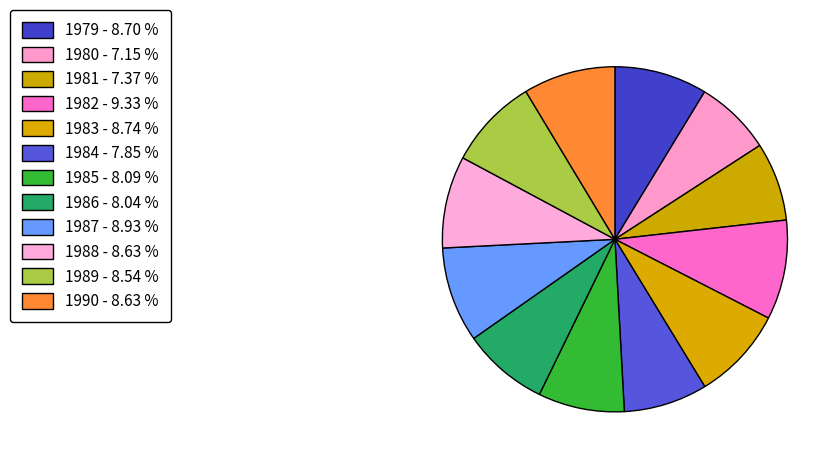

Does 1990 represent more than half of the total?

No